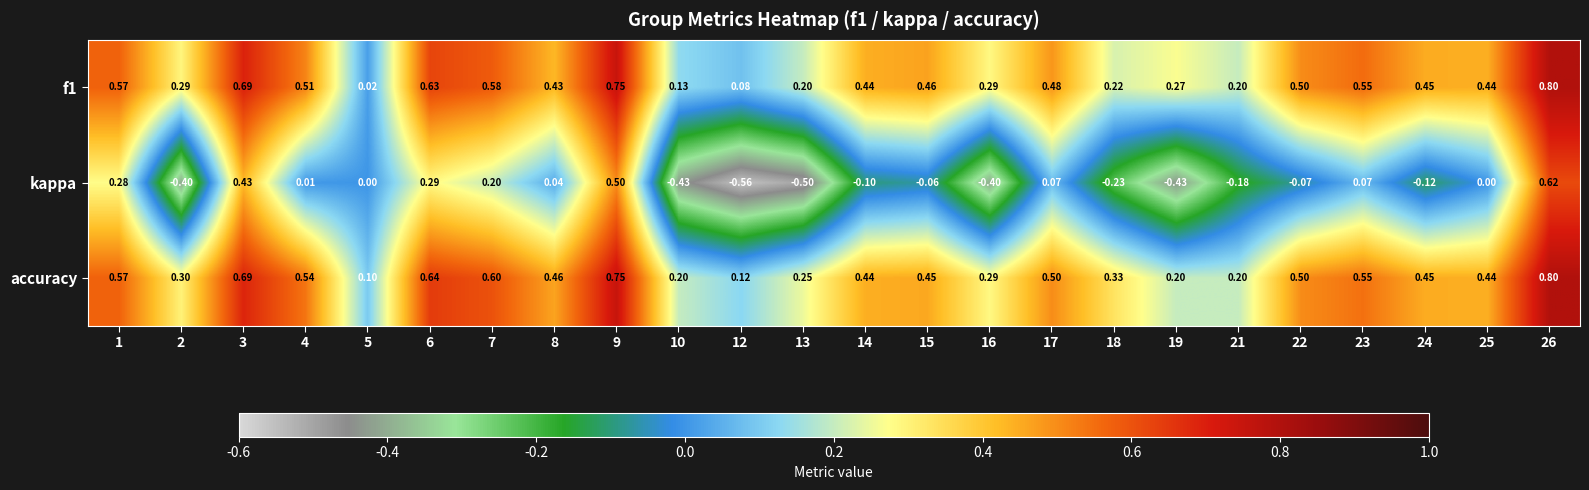

At which category does the chart reach its minimum across all series?

12